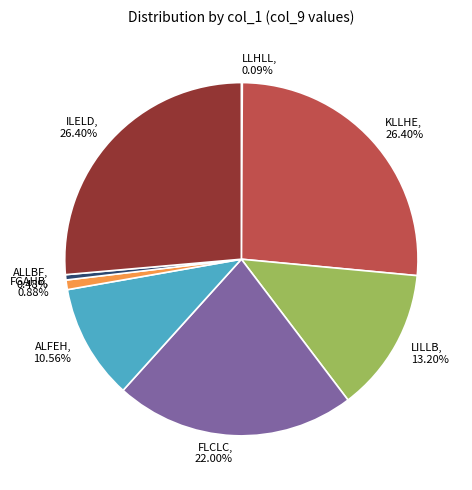

Do FLCLC and ALFEH together represent more than half of the pie?

No